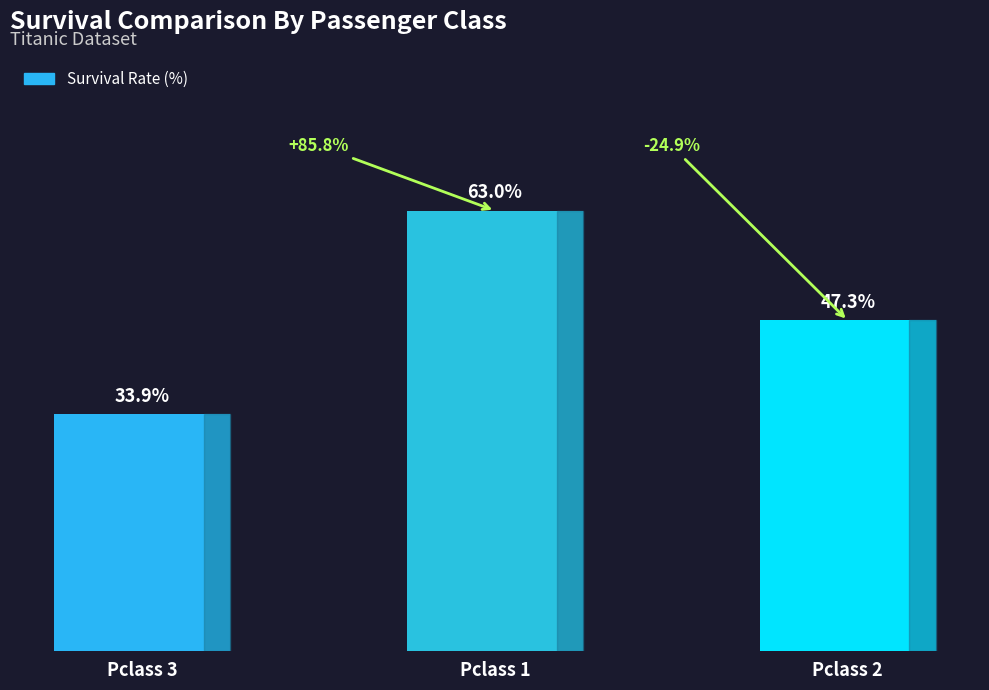

At which label is the value closest to 48?

Pclass 2